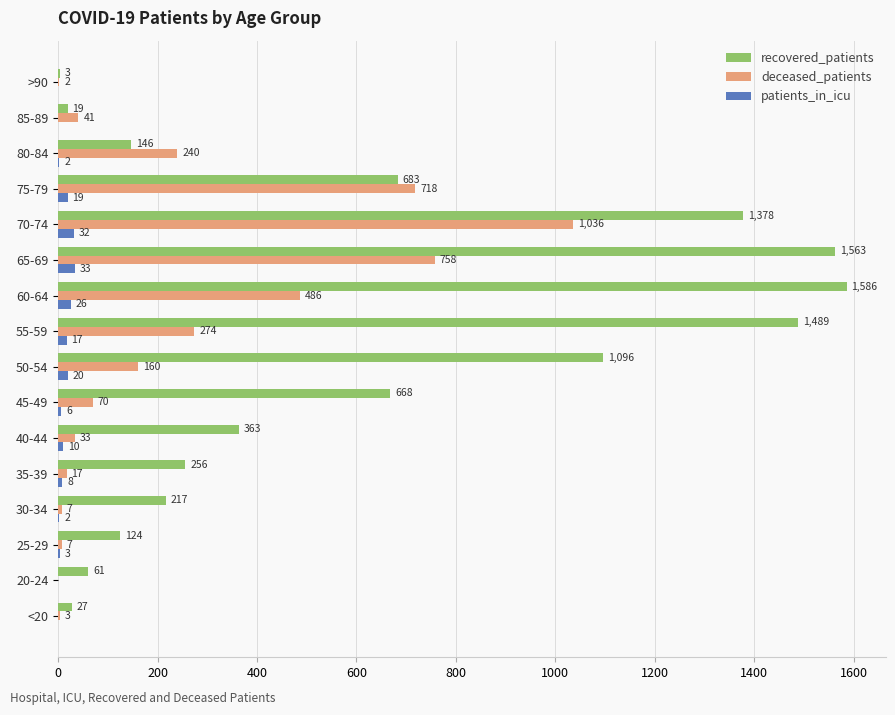

Which category has the highest value across all series?

60-64